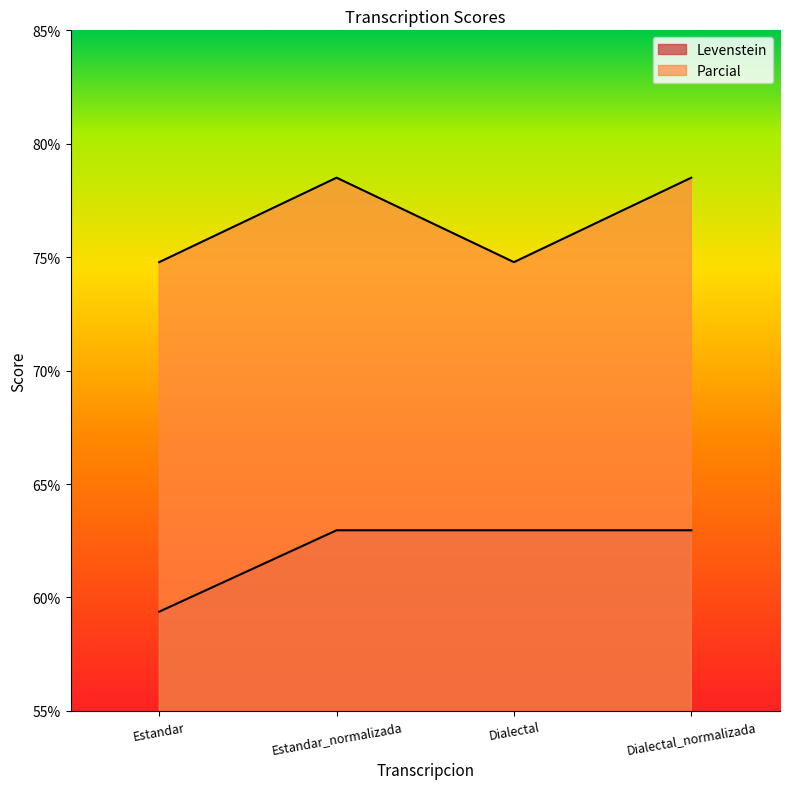

At which label does Levenstein first exceed 62?

Estandar_normalizada